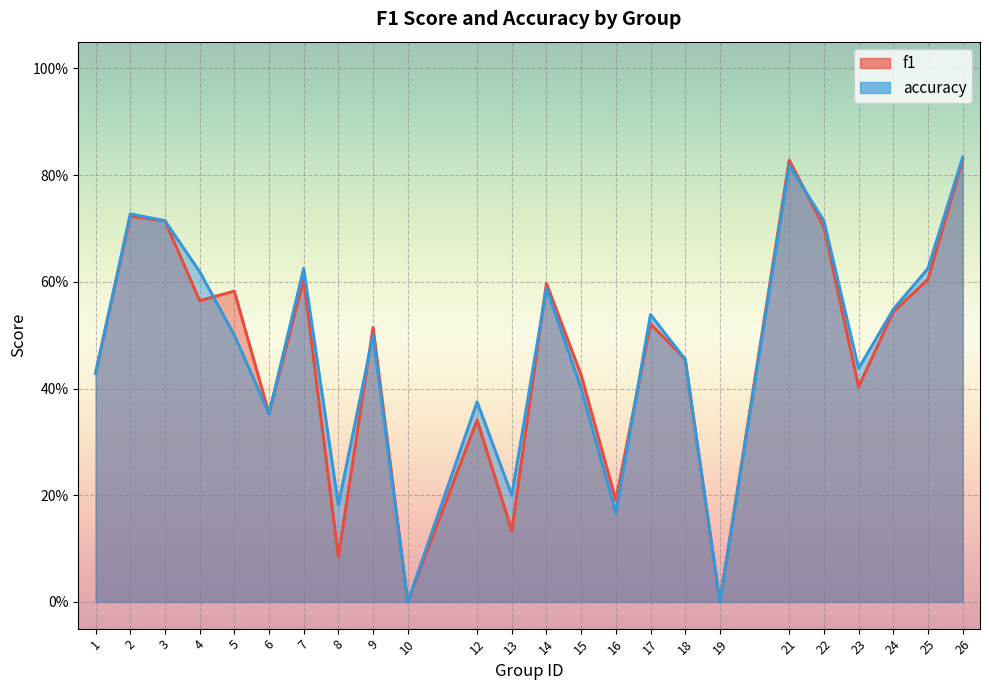

Between 6 and 26, which is larger?

26